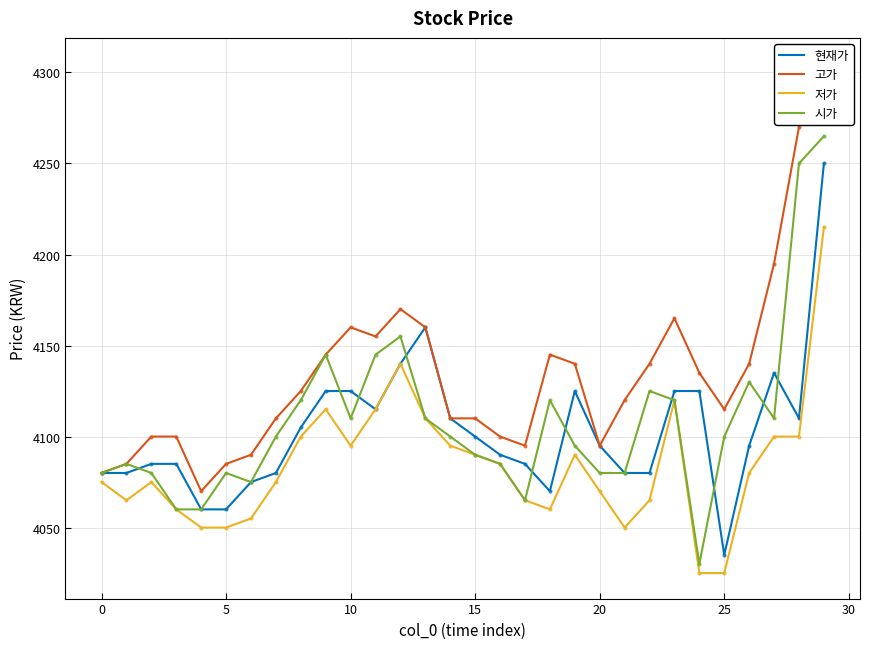

Reading left to right, extract all data points from this chart.

현재가: 4080	4080	4085	4085	4060	4060	4075	4080	4105	4125	4125	4115	4140	4160	4110	4100	4090	4085	4070	4125	4095	4080	4080	4125	4125	4035	4095	4135	4110	4250
고가: 4080	4085	4100	4100	4070	4085	4090	4110	4125	4145	4160	4155	4170	4160	4110	4110	4100	4095	4145	4140	4095	4120	4140	4165	4135	4115	4140	4195	4270	4305
저가: 4075	4065	4075	4060	4050	4050	4055	4075	4100	4115	4095	4115	4140	4110	4095	4090	4085	4065	4060	4090	4070	4050	4065	4120	4025	4025	4080	4100	4100	4215
시가: 4080	4085	4080	4060	4060	4080	4075	4100	4120	4145	4110	4145	4155	4110	4100	4090	4085	4065	4120	4095	4080	4080	4125	4120	4030	4100	4130	4110	4250	4265